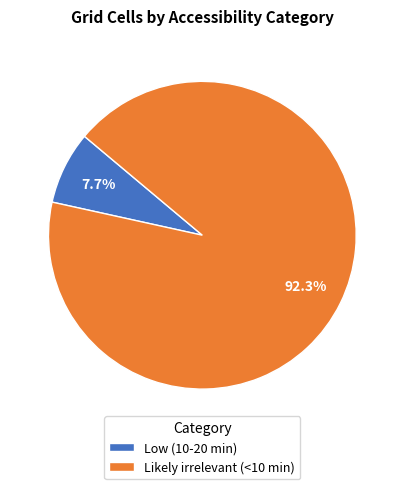

Which has a higher value, Low (10-20 min) or Likely irrelevant (<10 min)?

Likely irrelevant (<10 min)